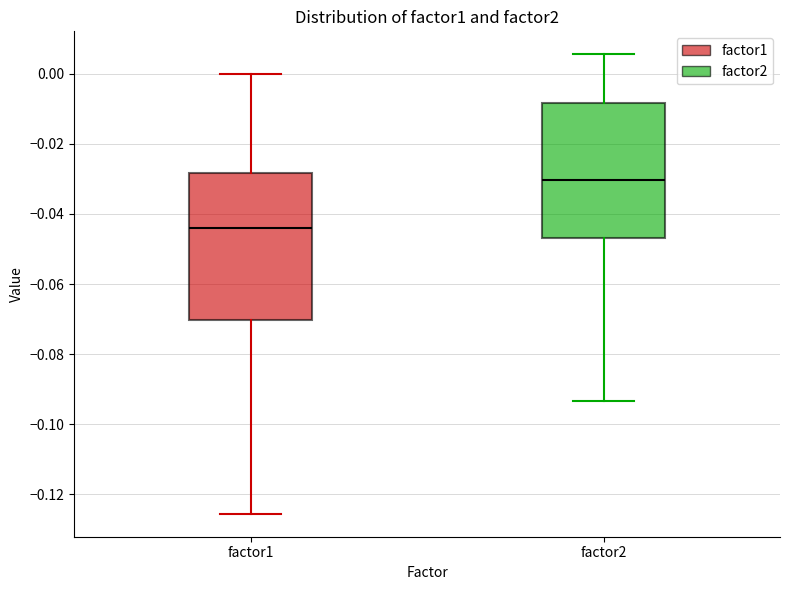

Which box has the lowest median line?

factor1